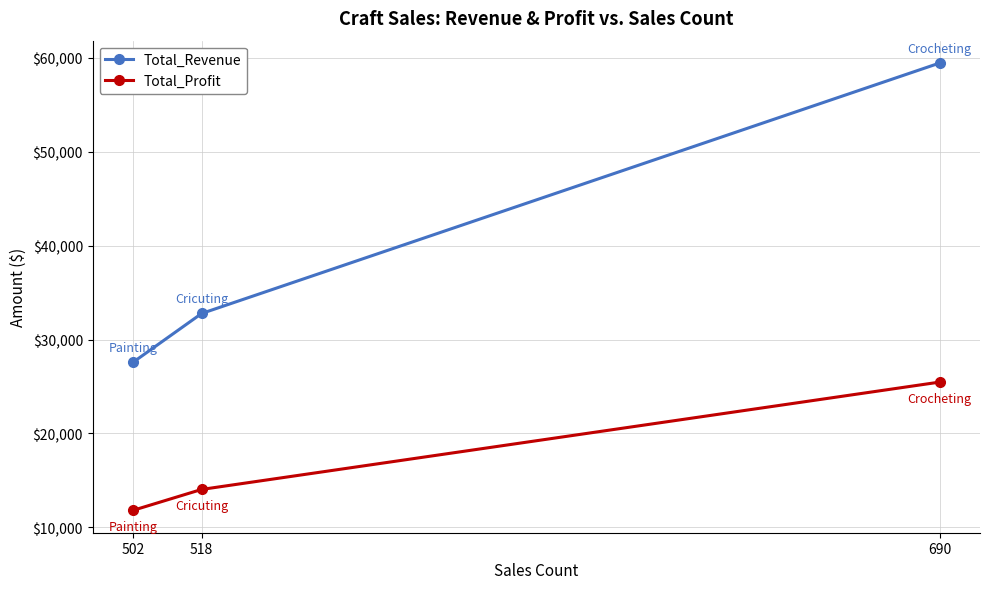

Reading left to right, transcribe all the data shown in this chart.

Total_Revenue: 502=27572.8	518=32769.5	690=59424.6
Total_Profit: 502=11816.9	518=14044.1	690=25467.7